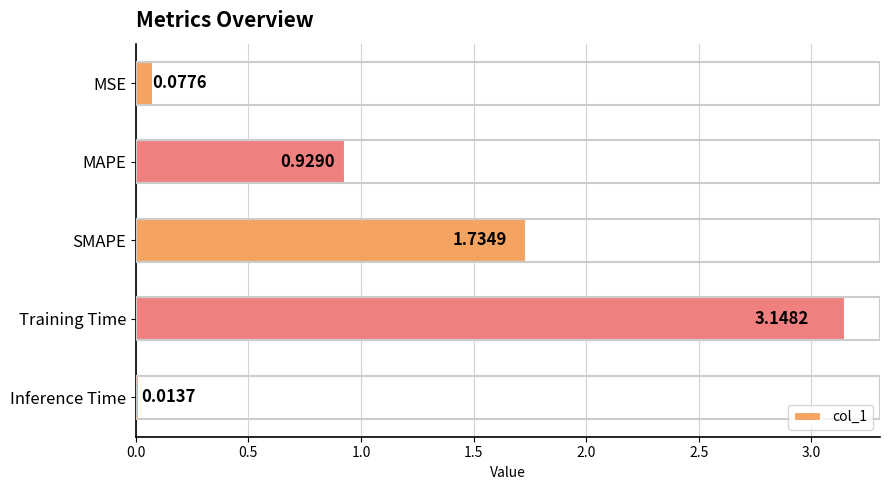

Rank the categories by value from highest to lowest.

Training Time, SMAPE, MAPE, MSE, Inference Time